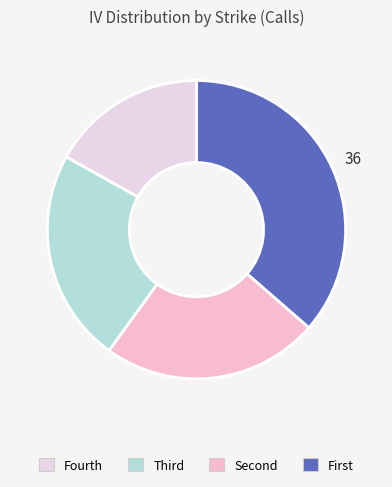

How many segments does this pie chart have?

4